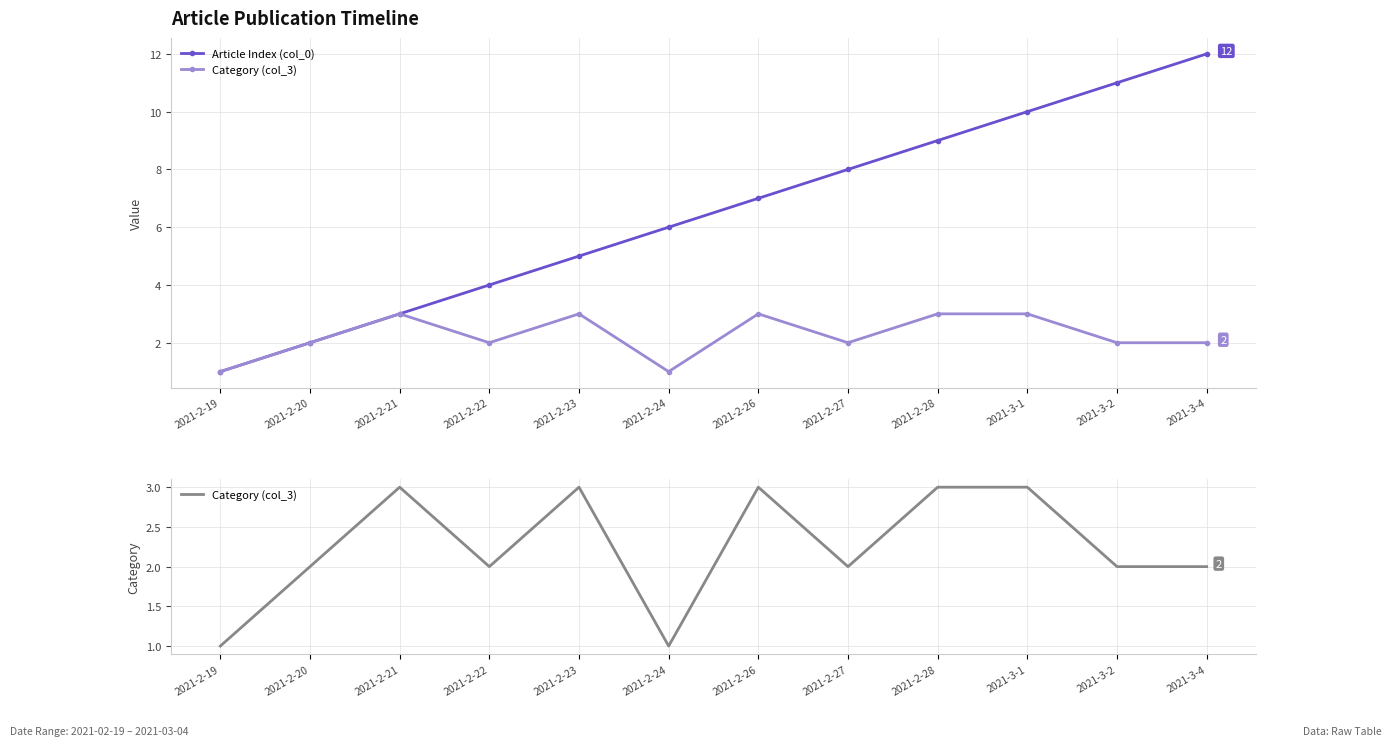

How many data points in Article Index (col_0) are less than 7?

6